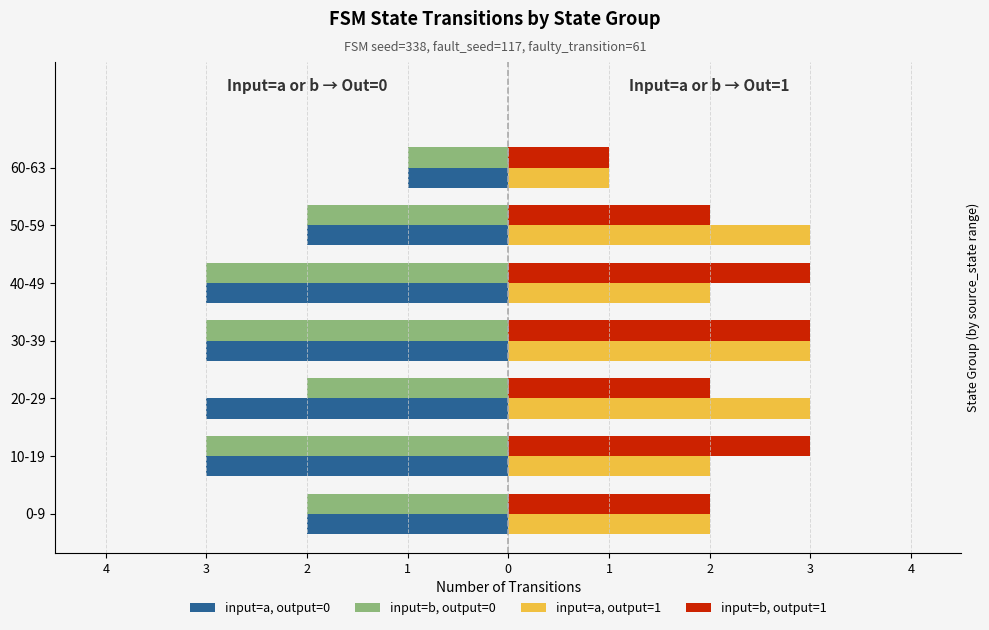

What are all the series names shown in the legend?

input=a, output=0, input=b, output=0, input=a, output=1, input=b, output=1